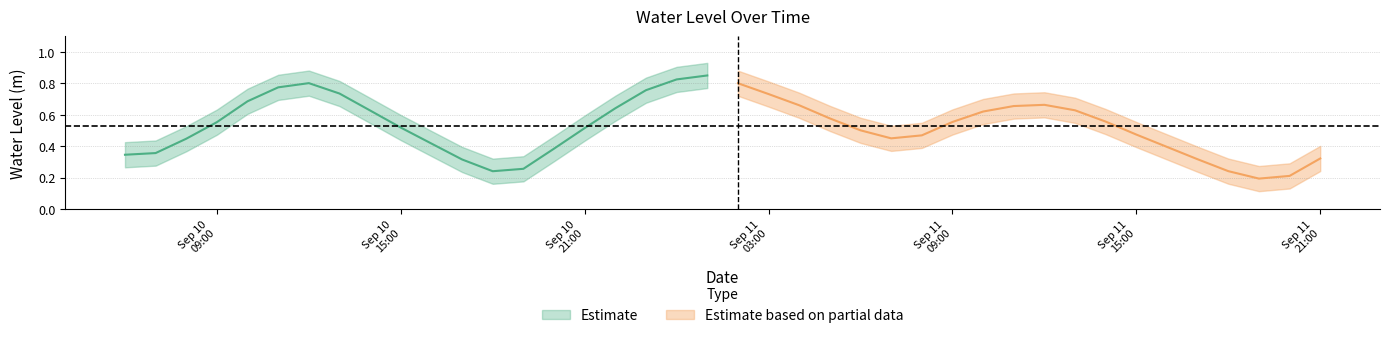

How many values are between 0 and 1?

40